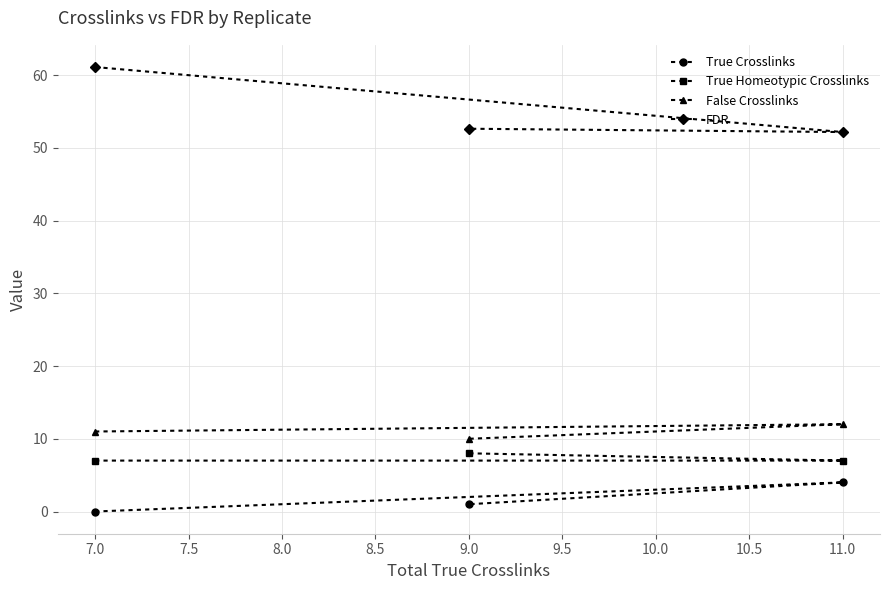

True or false: False Crosslinks has a value of 3.8 at 7.0.

False